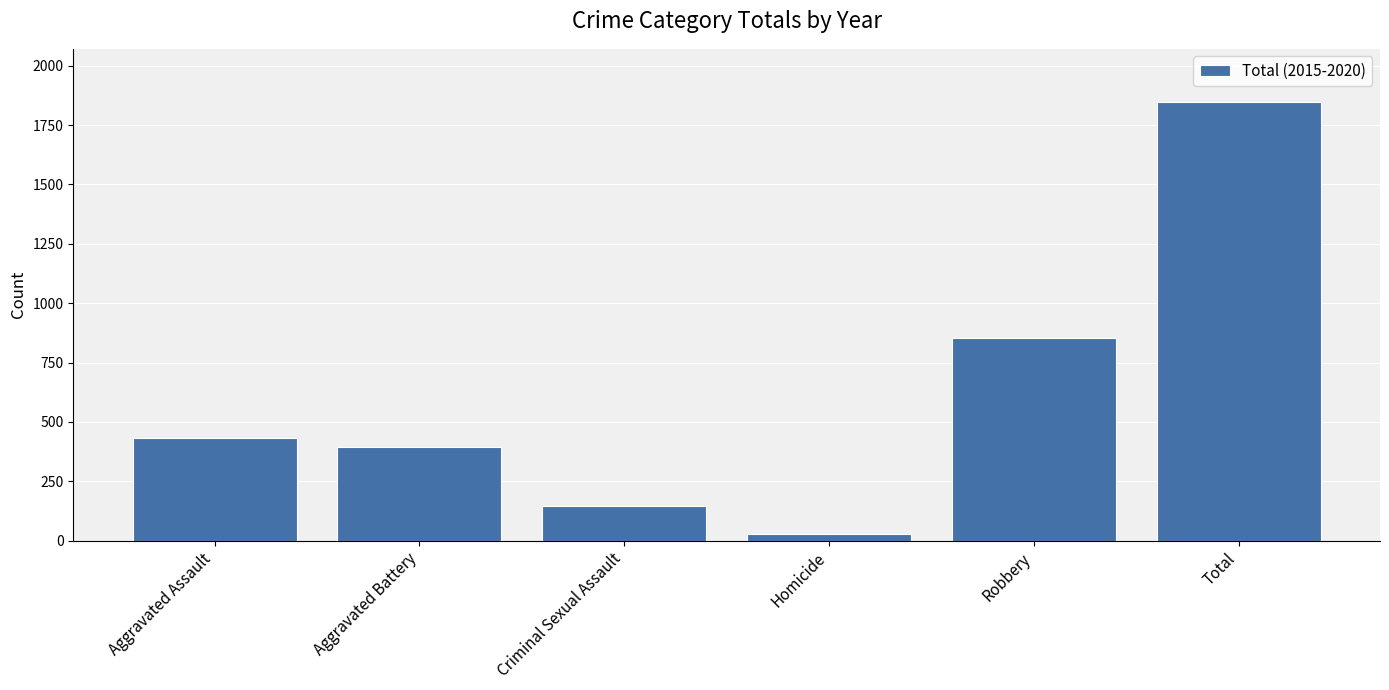

Which category has the highest value across all series?

Total